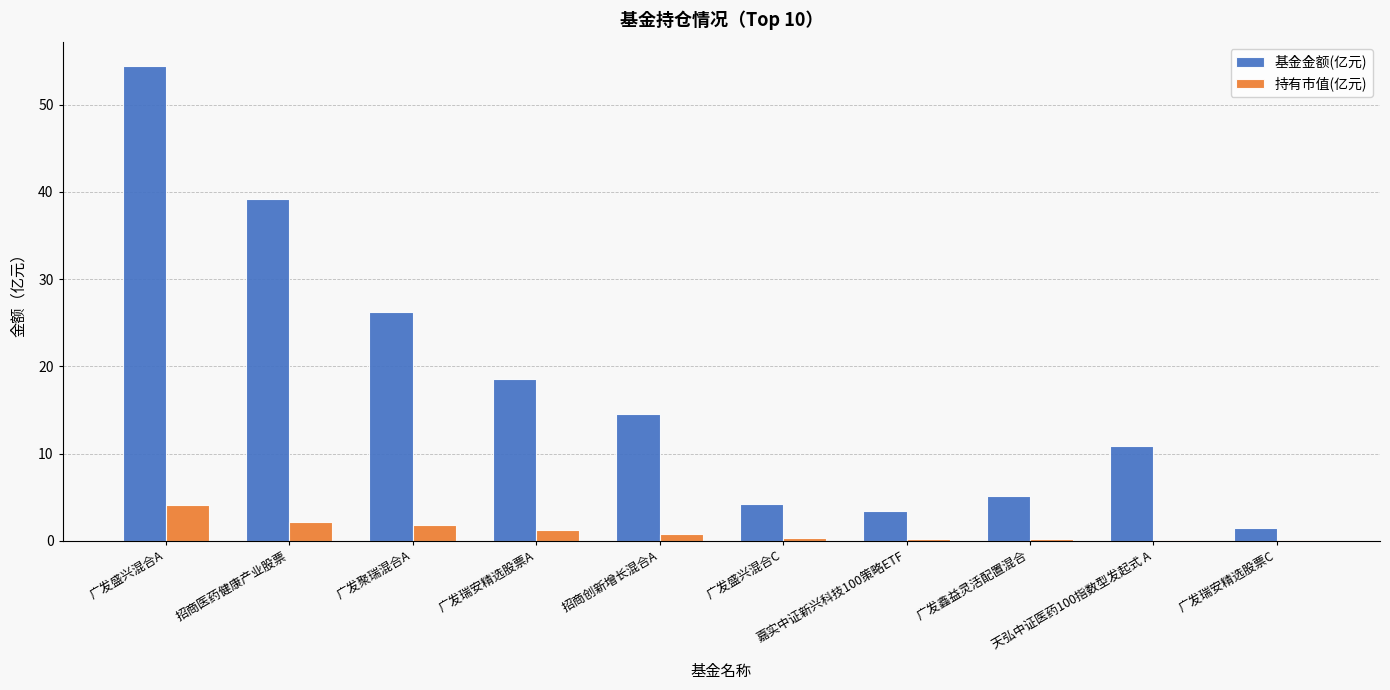

What is the maximum value shown in the chart?

54.5